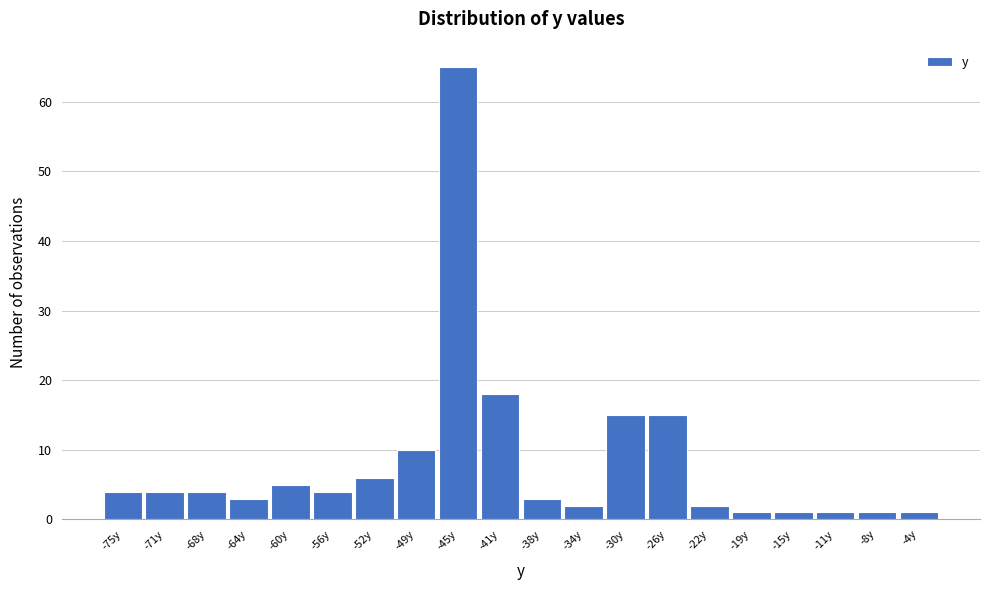

Reading left to right, extract all data points from this chart.

-75y=4	-71y=4	-68y=4	-64y=3	-60y=5	-56y=4	-52y=6	-49y=10	-45y=65	-41y=18	-38y=3	-34y=2	-30y=15	-26y=15	-22y=2	-19y=1	-15y=1	-11y=1	-8y=1	-4y=1